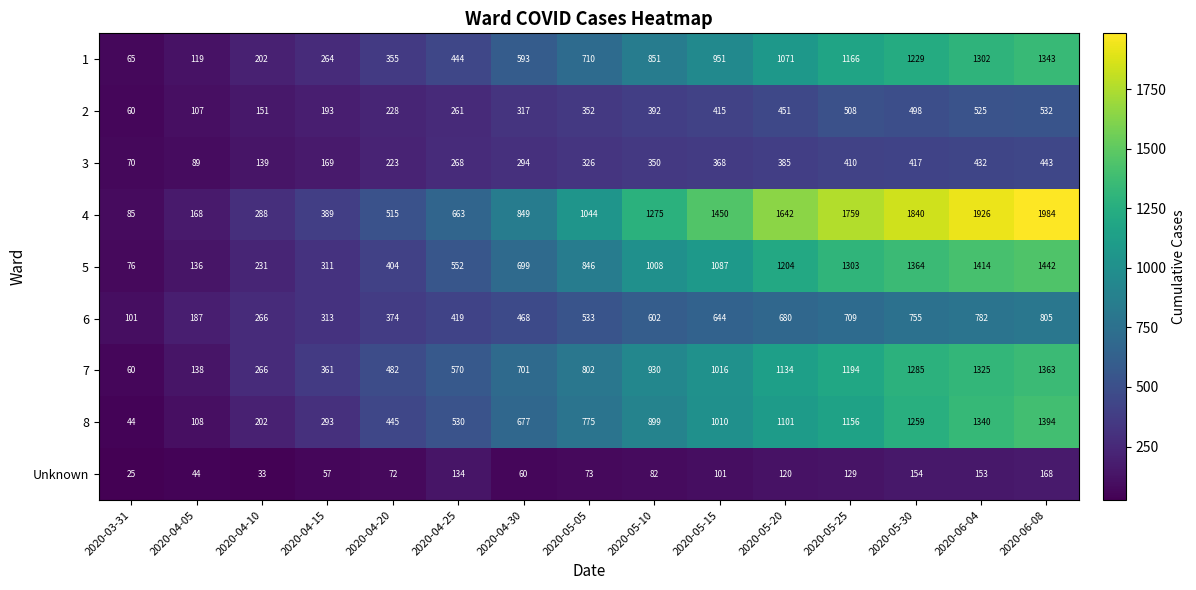

What is the difference between the maximum and minimum values in the 1 series?

1278